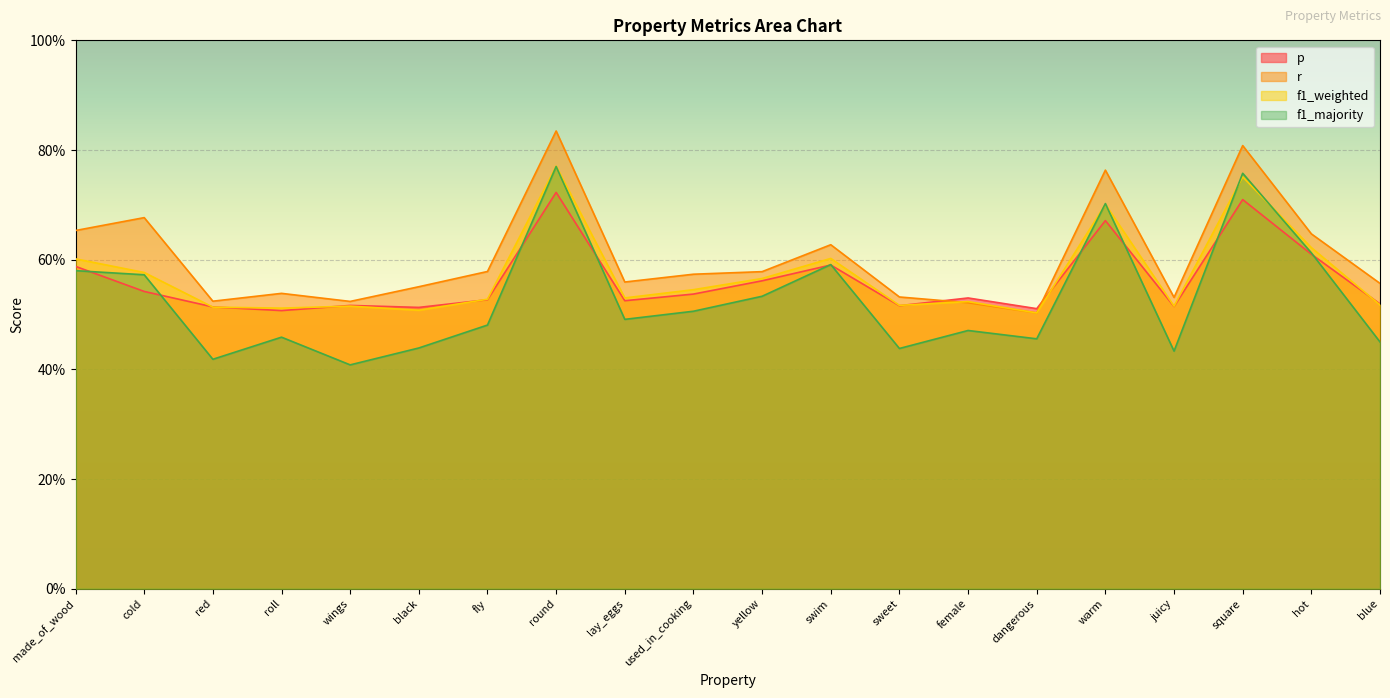

Is the value of f1_weighted at used_in_cooking greater than the value of r at square?

No